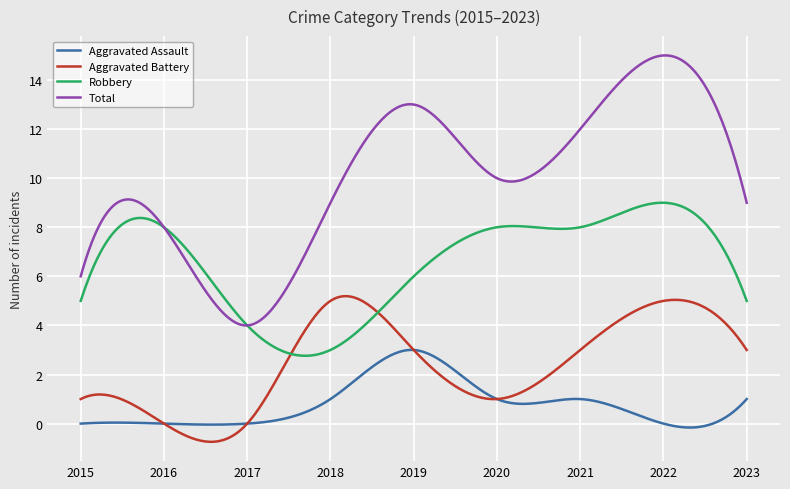

True or false: Aggravated Assault and Total intersect in this chart.

False